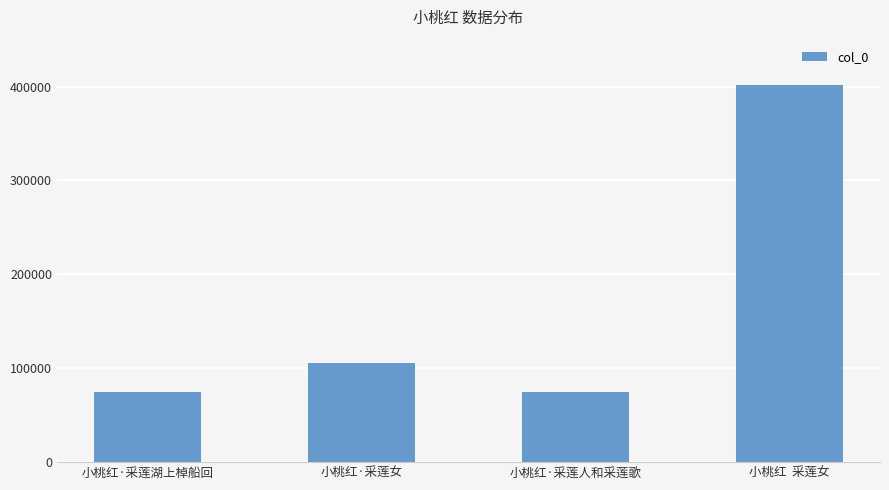

What is the label of the 2nd bar from the left?

小桃红·采莲女